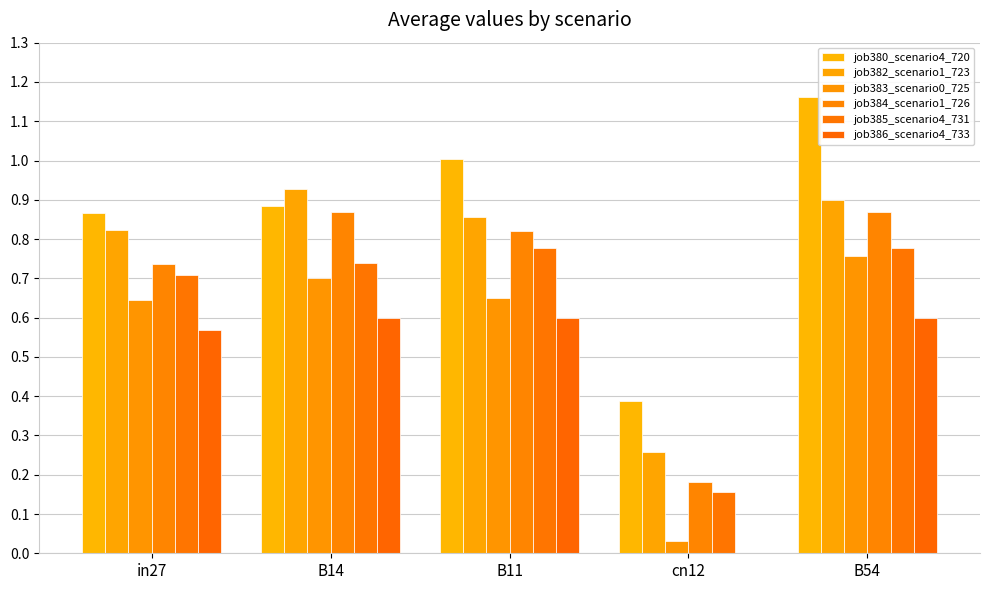

At which label does job384_scenario1_726 reach its minimum?

cn12